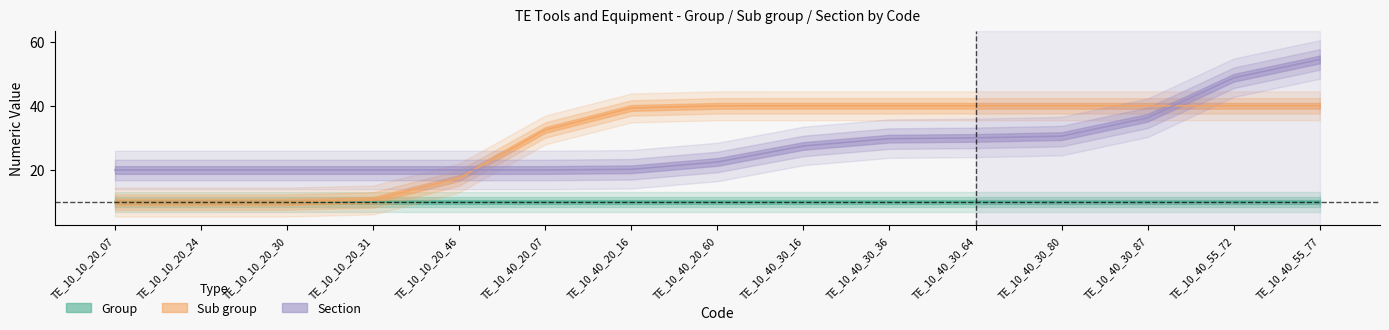

The value of Sub group at TE_10_10_20_07 is 17. True or false?

False